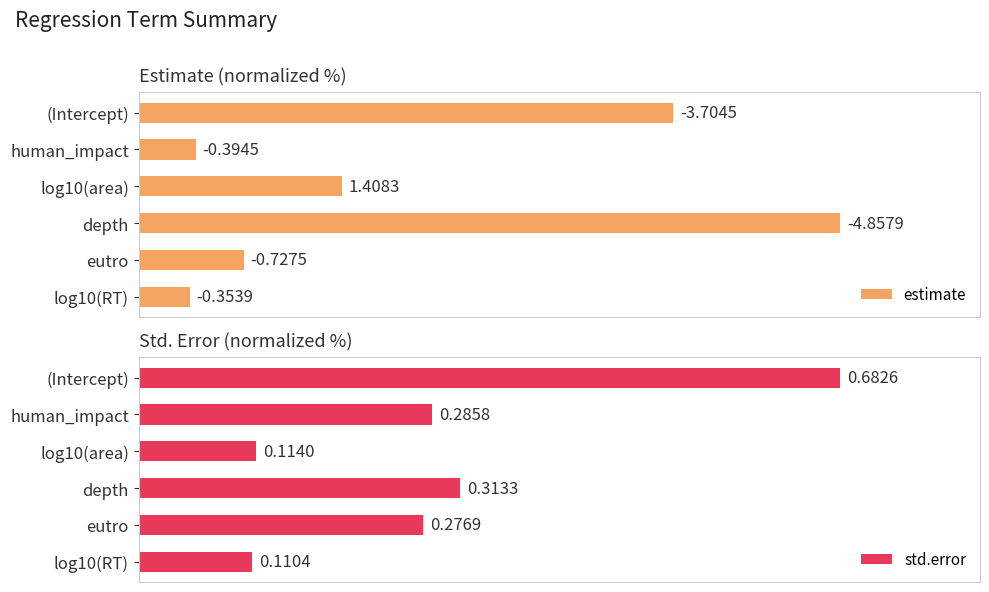

At (Intercept), list the series in order from smallest to largest.

estimate, std.error